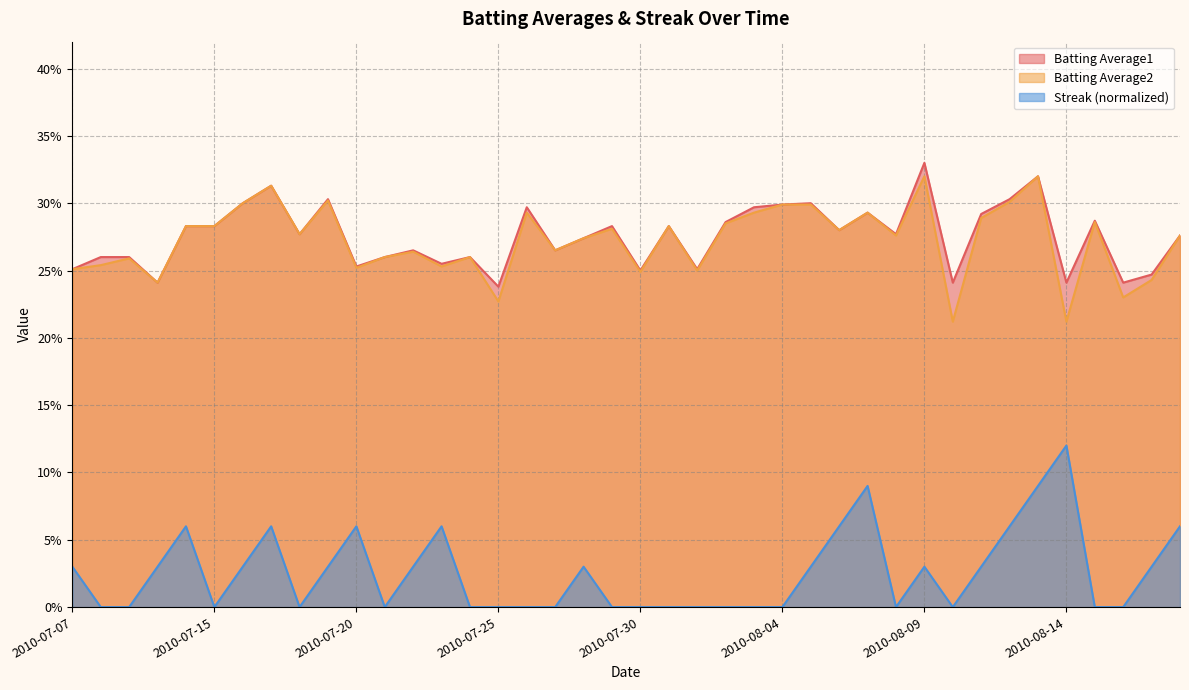

True or false: Batting Average2 has a value of 0.3 at 2010-07-15.

True